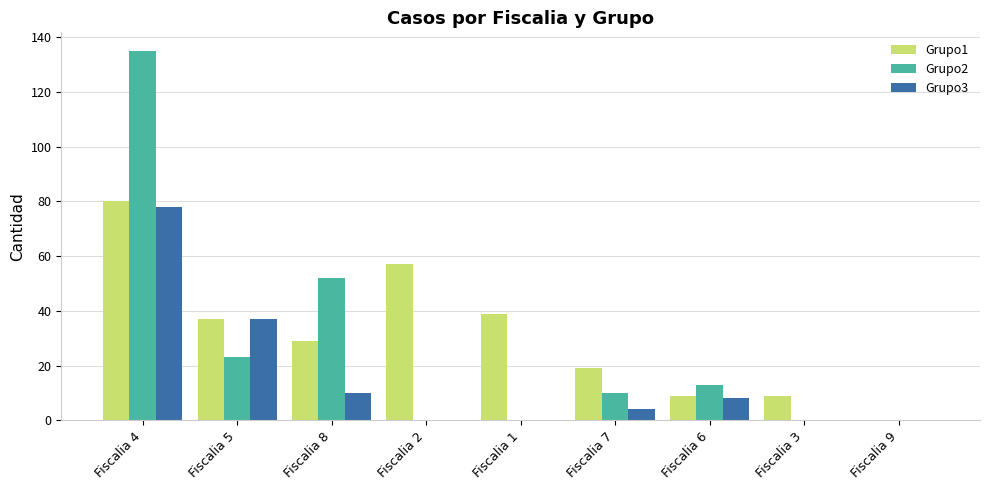

Which series changed the most between Fiscalia 8 and Fiscalia 7?

Grupo2